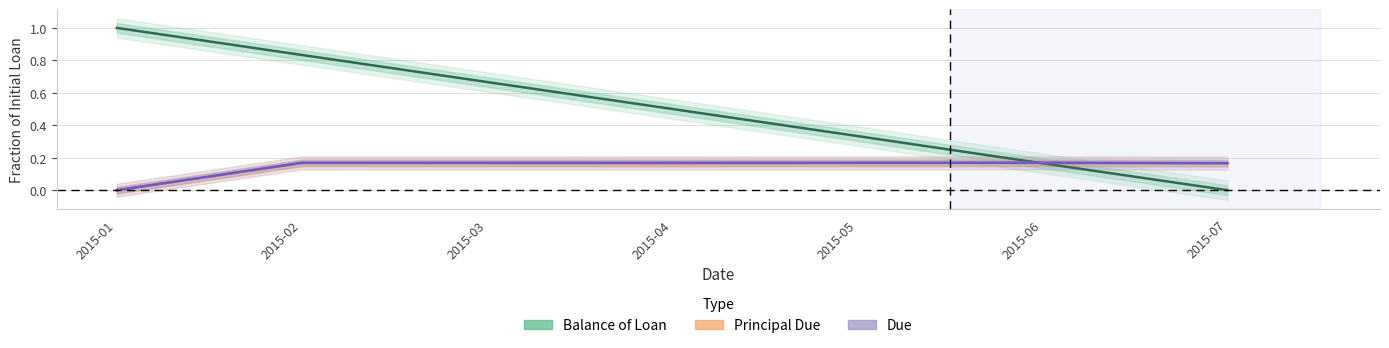

What is the average value of the Balance of Loan series?

0.5